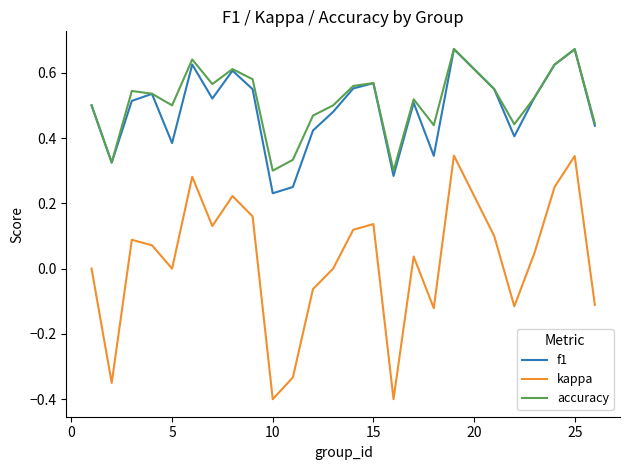

Which series has the largest range (max minus min)?

kappa